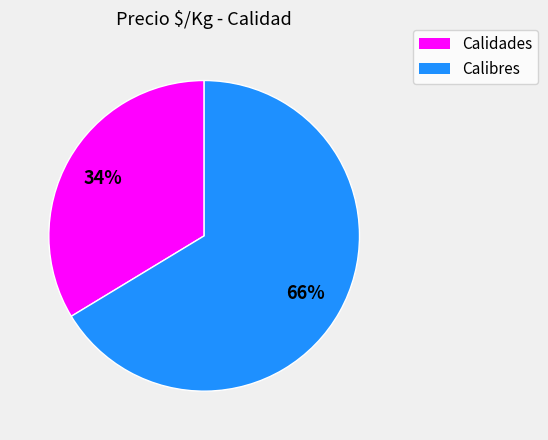

To the nearest percent, what is the average slice percentage?

50%